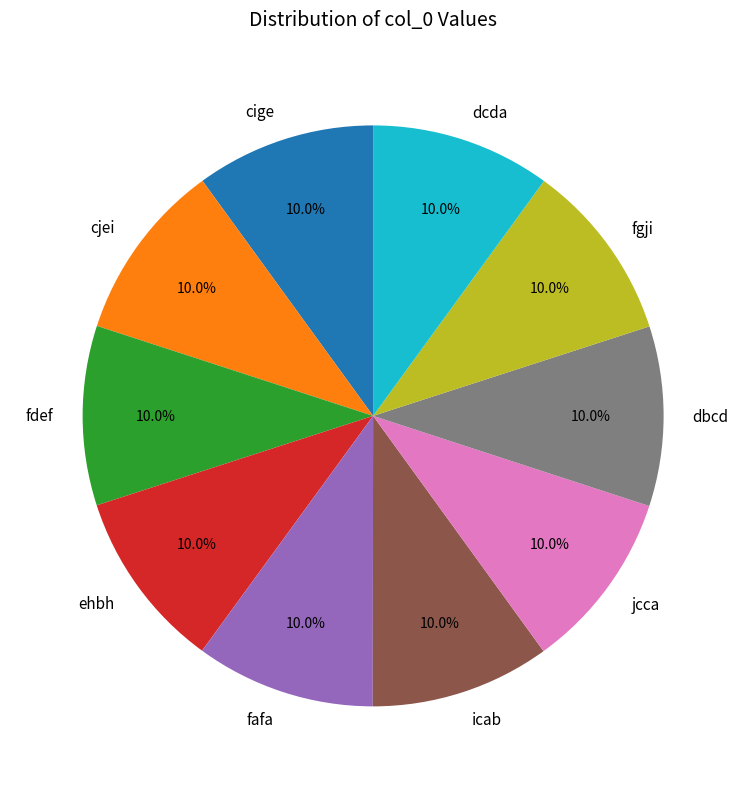

Does fdef account for over 50% of the chart?

No